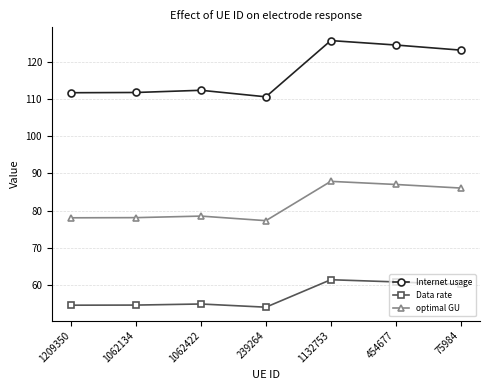

What are all the series names shown in the legend?

Internet usage, Data rate, optimal GU